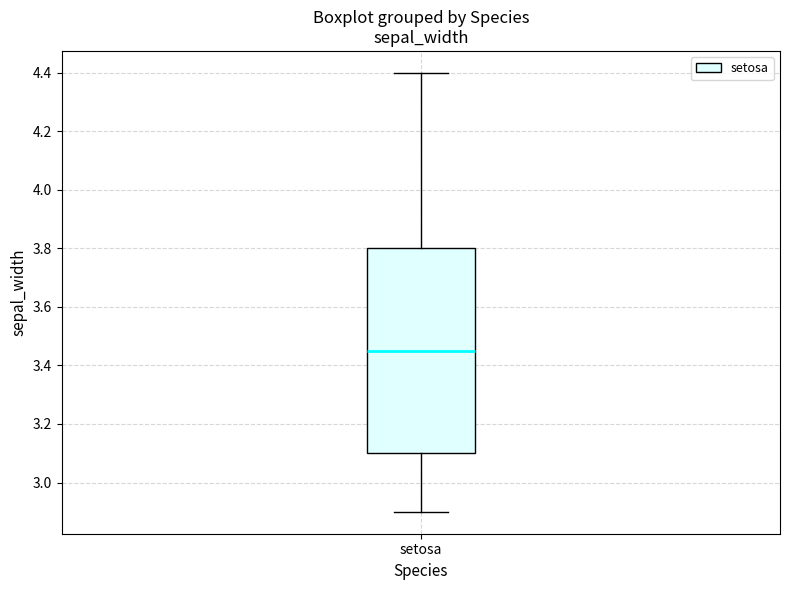

Read this box plot against the y-axis: the position of the median line, the range covered by the box, and the ends of both whiskers. The values are not printed on the chart, so give them approximately, as read against the axis.

median 3.46, box 3.10 to 3.80, whiskers 2.90 to 4.40